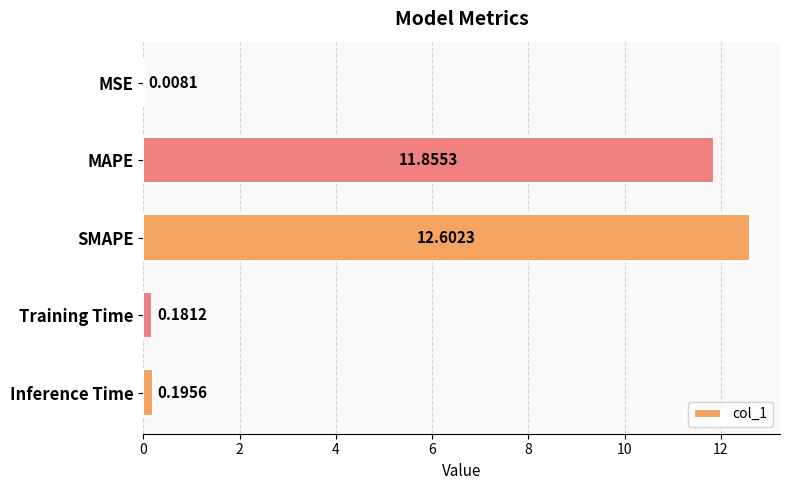

Which category has the highest value across all series?

SMAPE